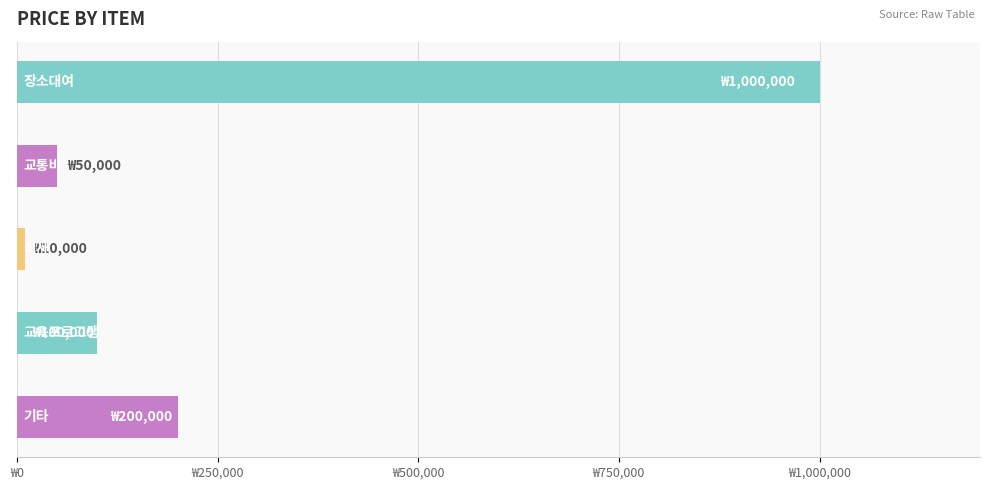

Does the chart contain any negative values?

No